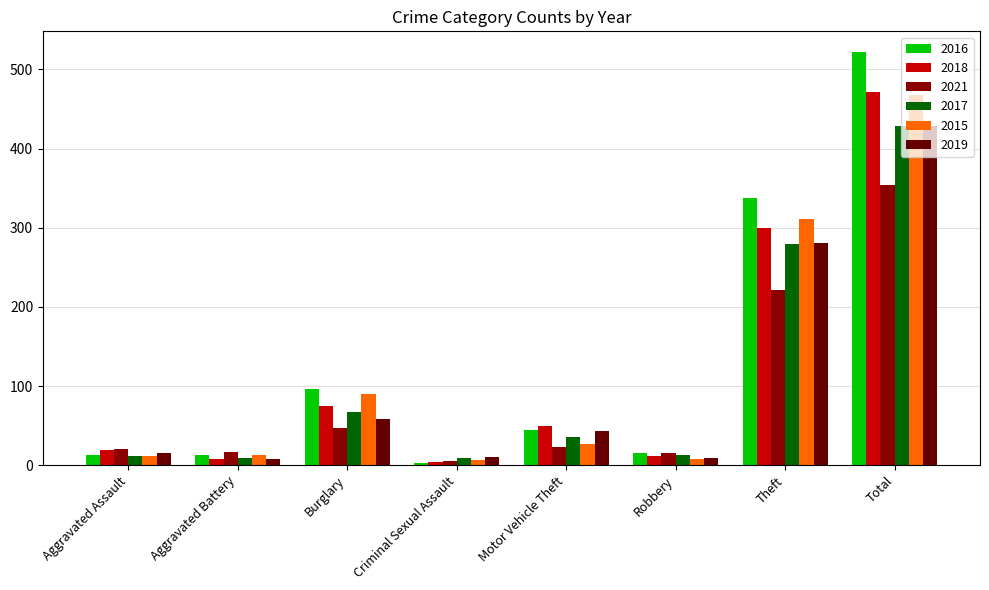

The 2018 series shows 30 at Aggravated Assault. True or false?

False